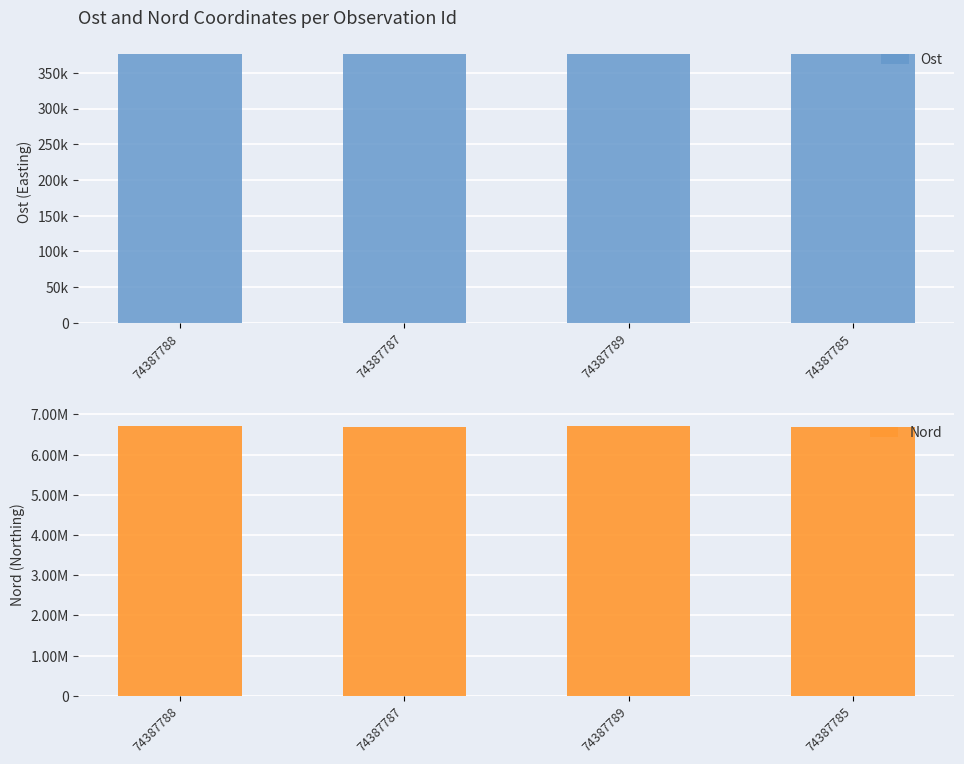

What value does the Nord series have at 74387787?

6700709.1